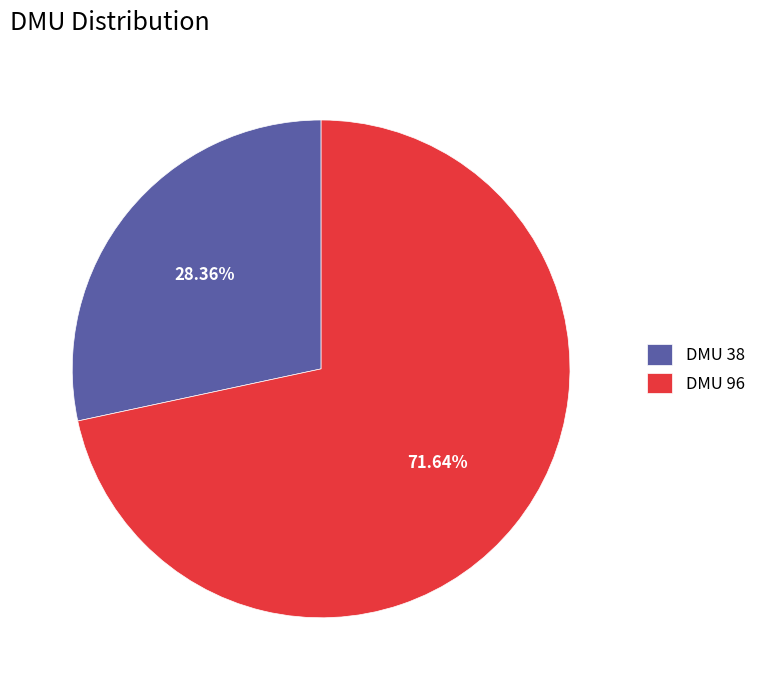

To the nearest percent, what is the average slice percentage?

50%